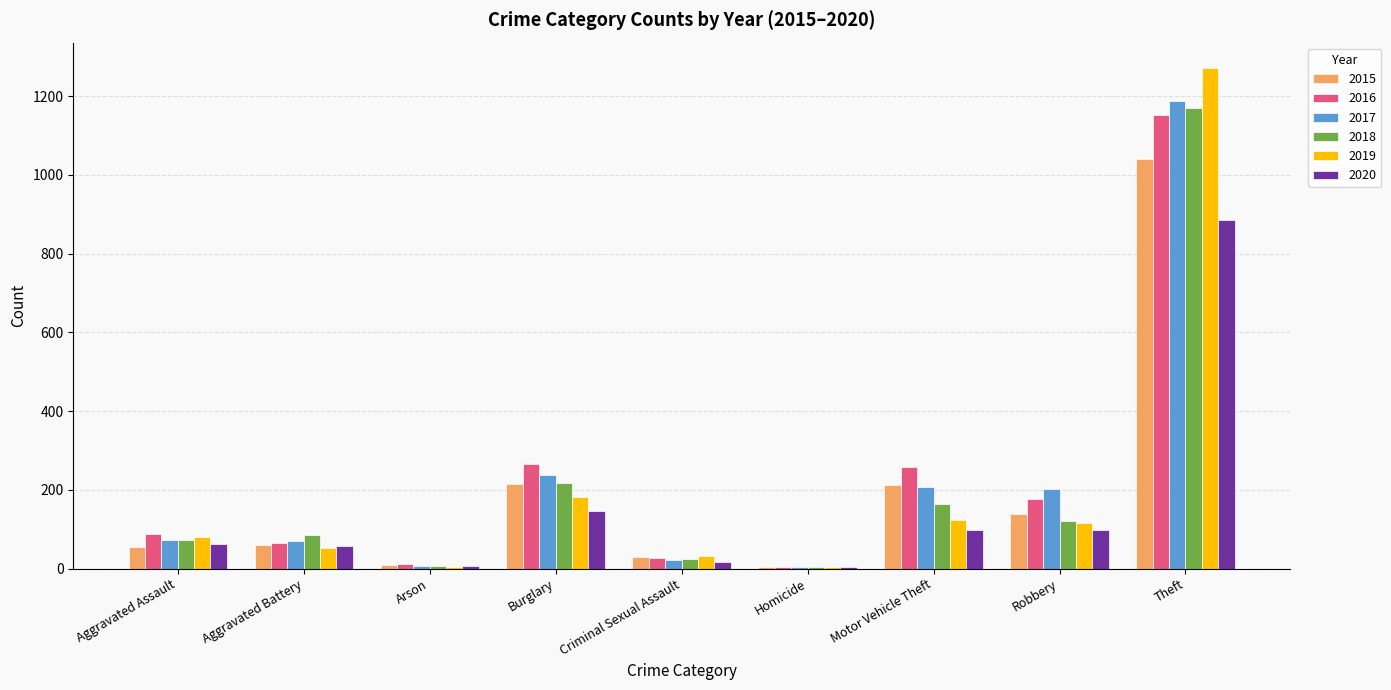

What are all the series names shown in the legend?

2015, 2016, 2017, 2018, 2019, 2020